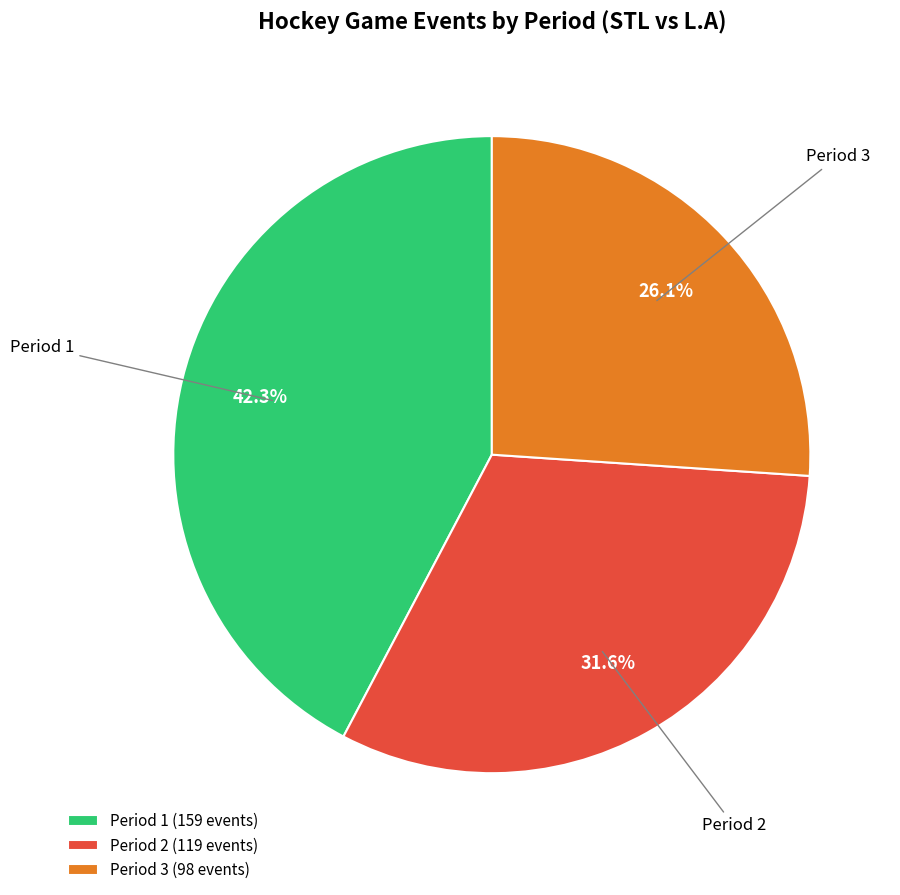

What percentage is the Period 1 slice, to the nearest percent?

42%